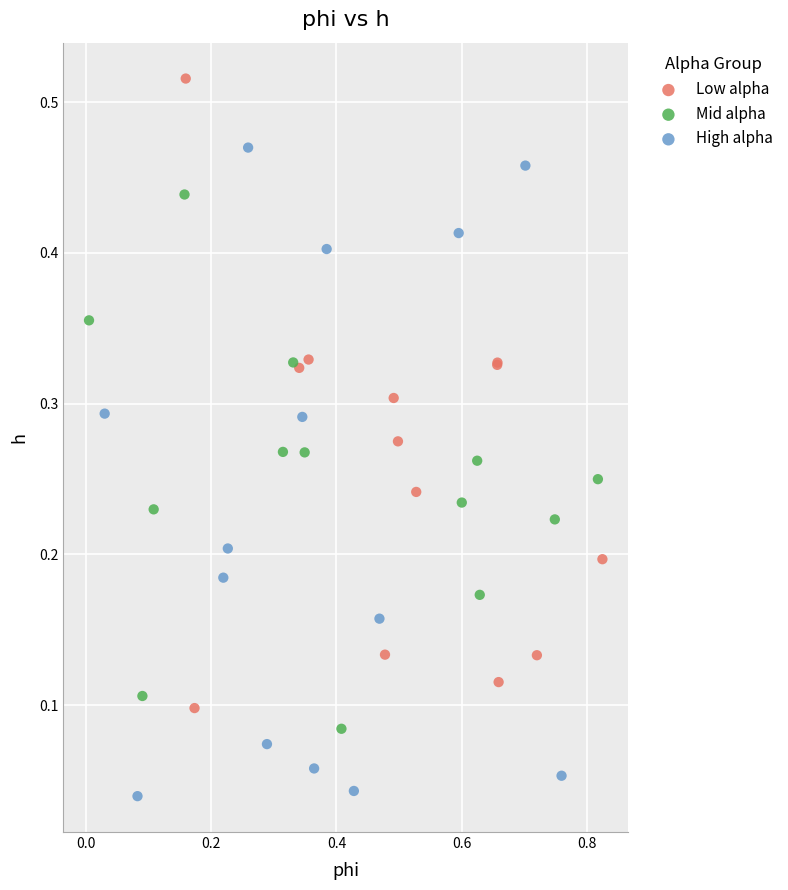

Which series has the largest Y range (max minus min)?

High alpha